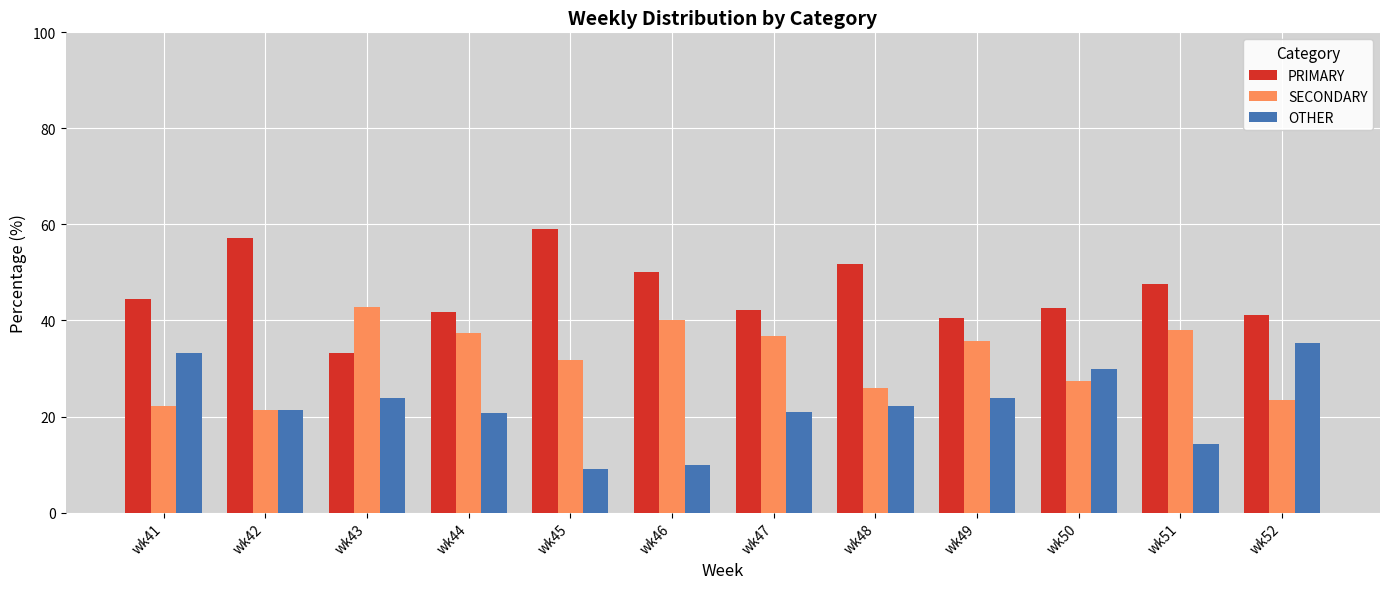

What is the difference between the PRIMARY values at wk44 and wk46?

8.3